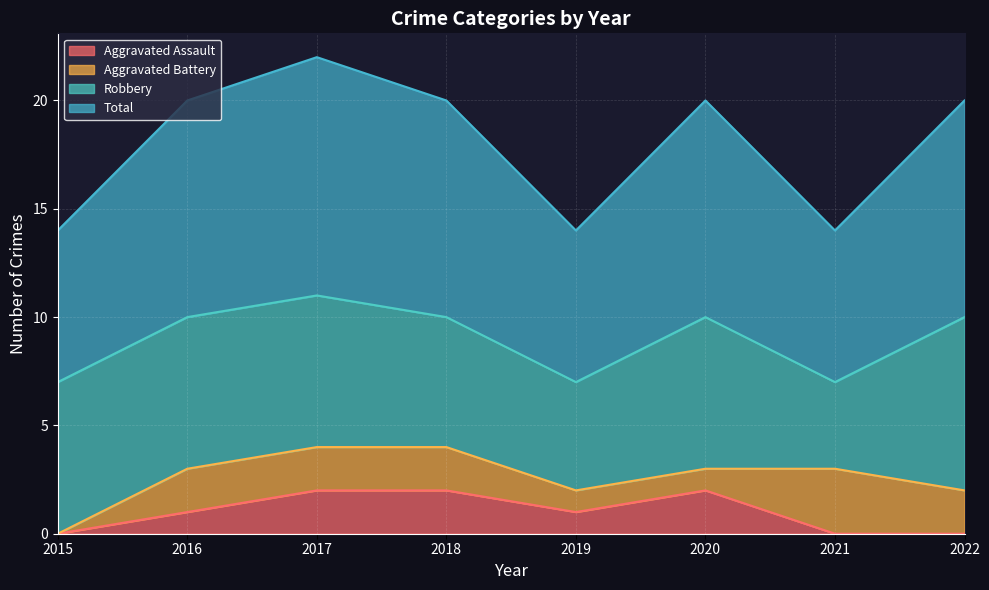

Which series has the largest total across all categories?

Total